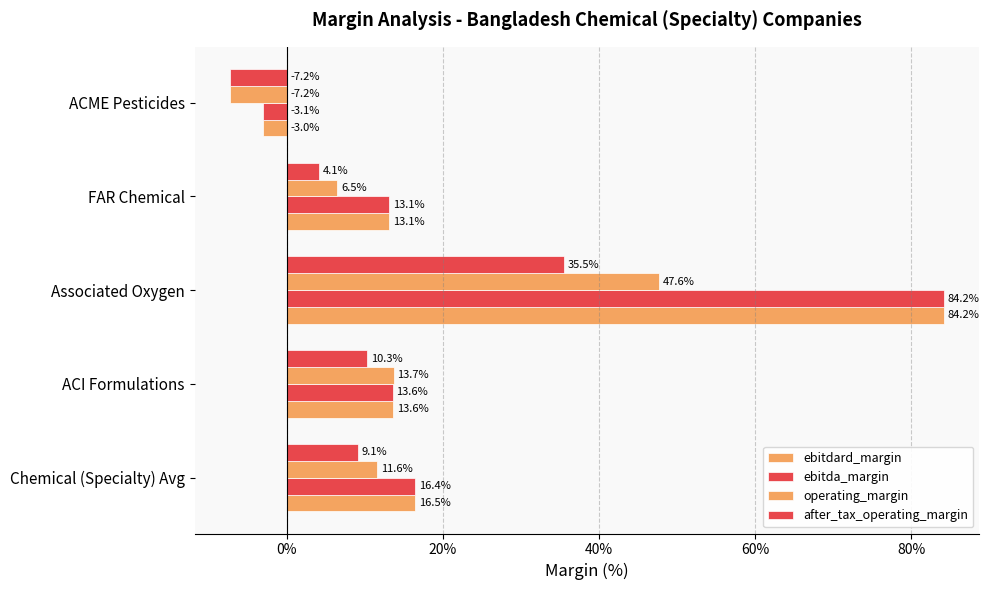

Reading left to right, what are all the values shown in this chart?

ebitdard_margin: 0.2	0.1	0.8	0.1	-0.0
ebitda_margin: 0.2	0.1	0.8	0.1	-0.0
operating_margin: 0.1	0.1	0.5	0.1	-0.1
after_tax_operating_margin: 0.1	0.1	0.4	0.0	-0.1